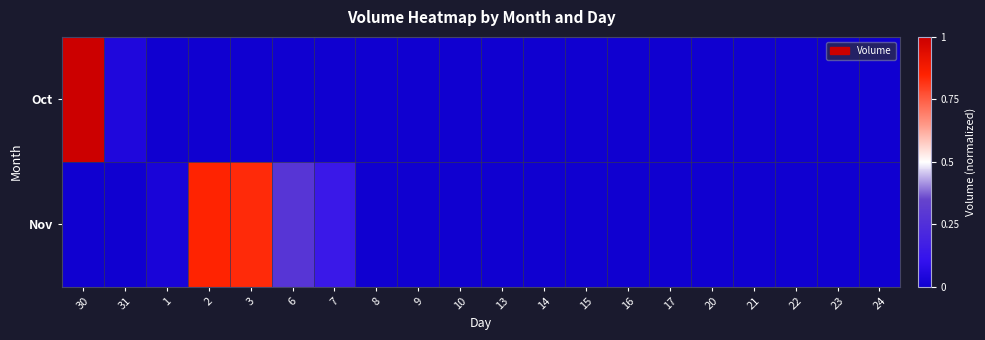

Reading right to left, list all the values displayed in this chart.

Oct: 24=0.0	23=0.0	22=0.0	21=0.0	20=0.0	17=0.0	16=0.0	15=0.0	14=0.0	13=0.0	10=0.0	9=0.0	8=0.0	7=0.0	6=0.0	3=0.0	2=0.0	1=0.0	31=0.0	30=1.0
Nov: 24=0.0	23=0.0	22=0.0	21=0.0	20=0.0	17=0.0	16=0.0	15=0.0	14=0.0	13=0.0	10=0.0	9=0.0	8=0.0	7=0.1	6=0.3	3=0.8	2=0.8	1=0.0	31=0.0	30=0.0